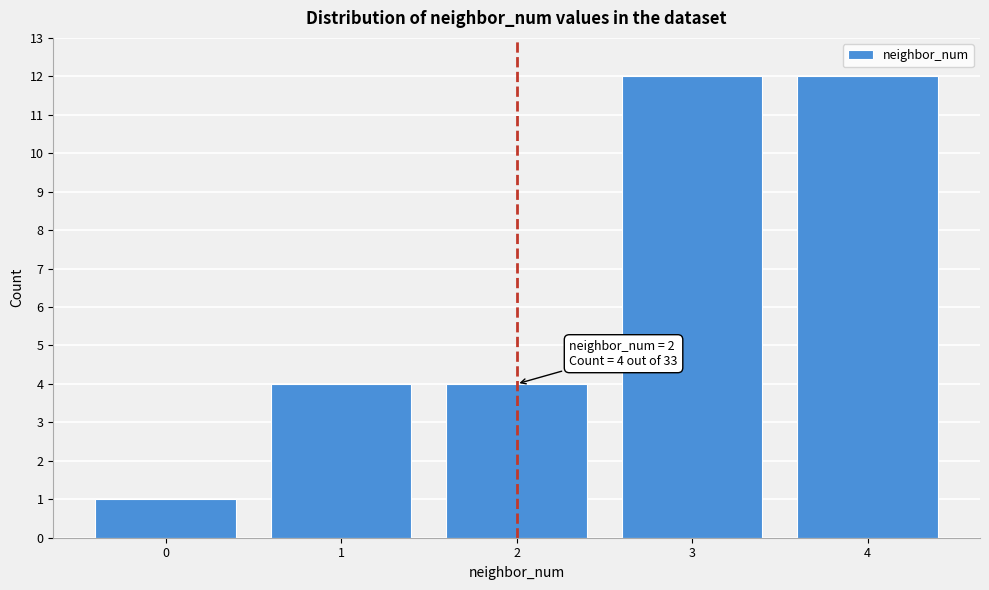

Reading right to left, transcribe all the data shown in this chart.

4=12	3=12	2=4	1=4	0=1